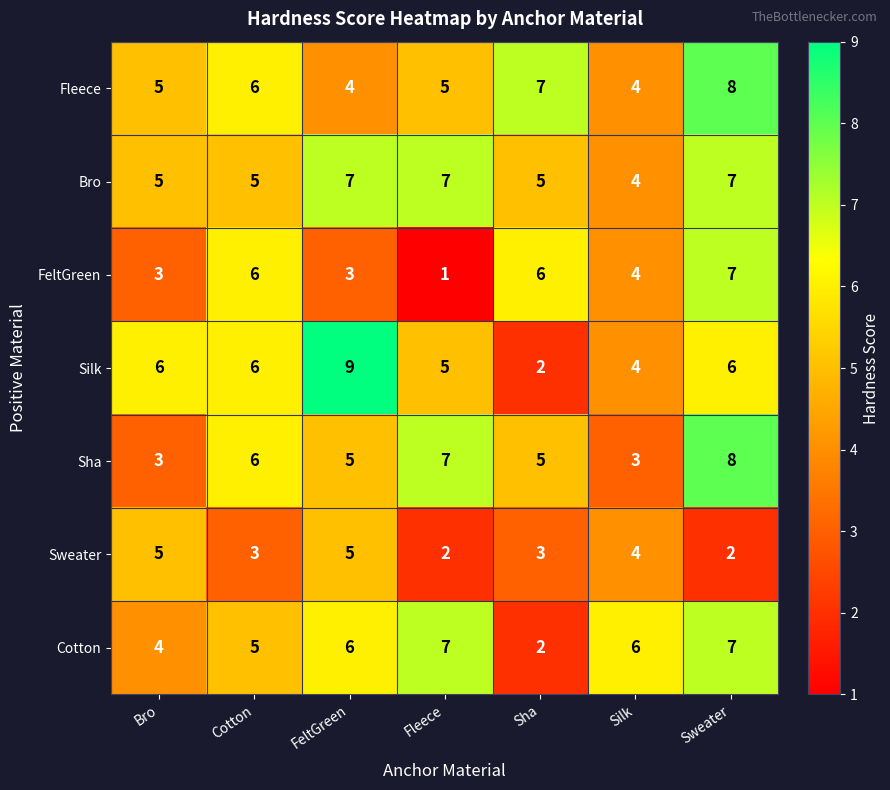

True or false: Cotton has a value of 2 at FeltGreen.

False